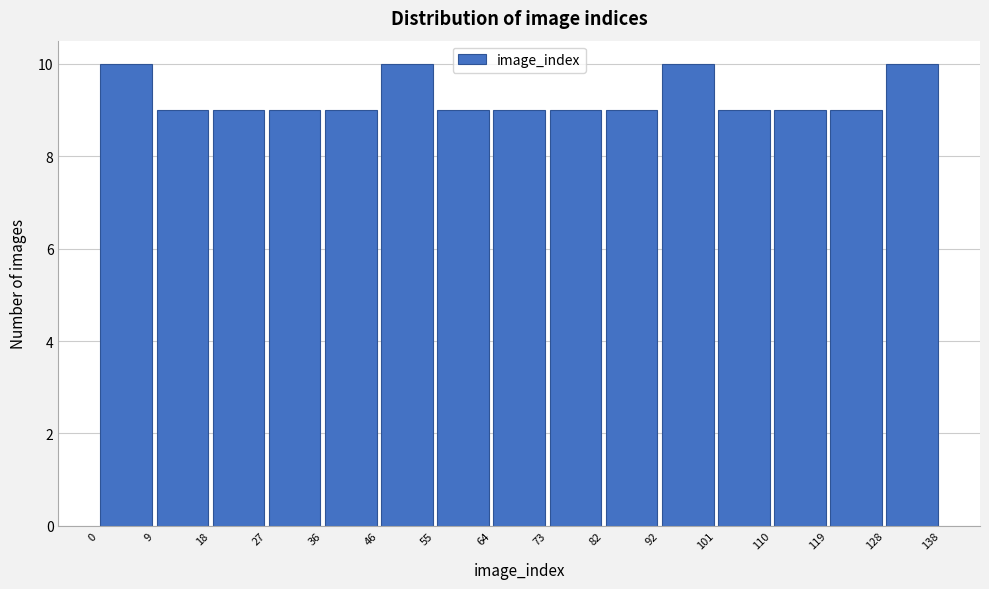

Reading left to right, list every bar in this chart as the range it spans on the x-axis followed by its height. The values are not printed on the chart, so give them approximately, as read against the axis.

0 to 9: 10
9 to 18: 9
18 to 27: 9
27 to 36: 9
36 to 46: 9
46 to 55: 10
55 to 64: 9
64 to 73: 9
73 to 82: 9
82 to 92: 9
92 to 101: 10
101 to 110: 9
110 to 119: 9
119 to 128: 9
128 to 138: 10